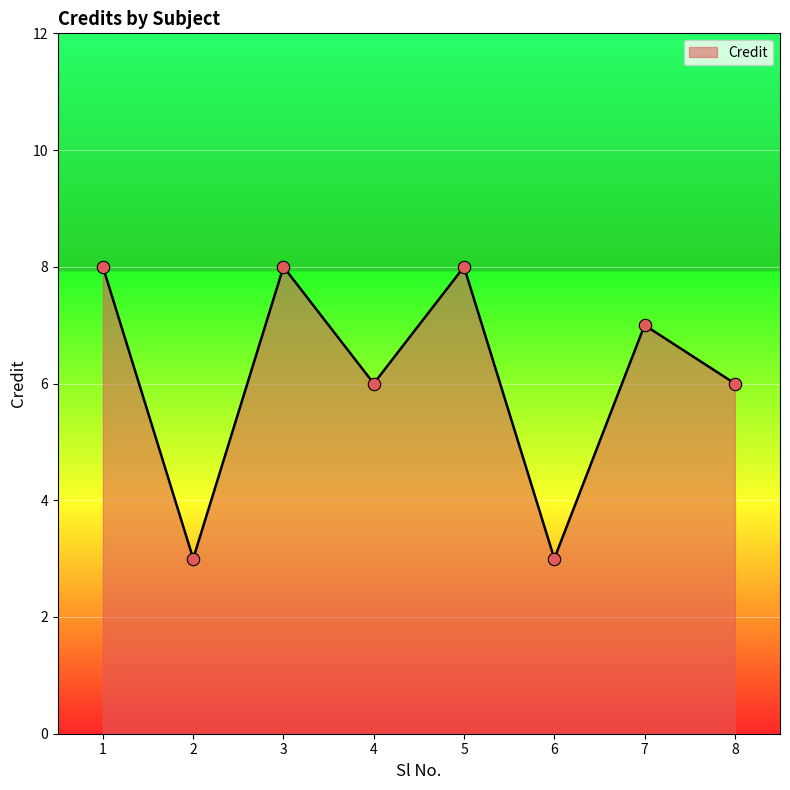

What is the ratio of the value at 8 to the value at 6?

2.0